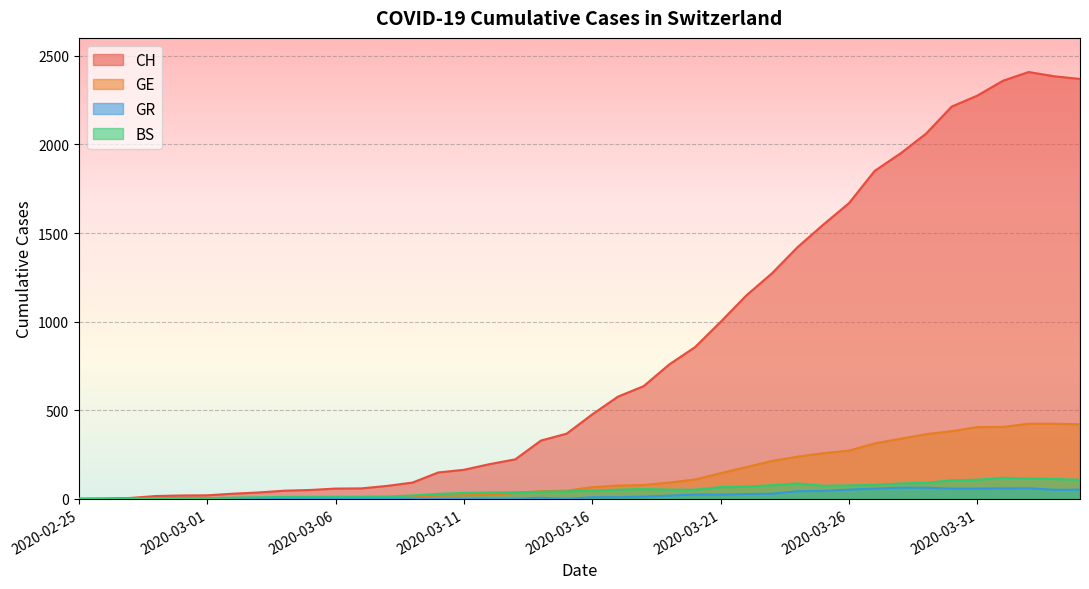

What is the value of the GE point at the 13th from the left?

9